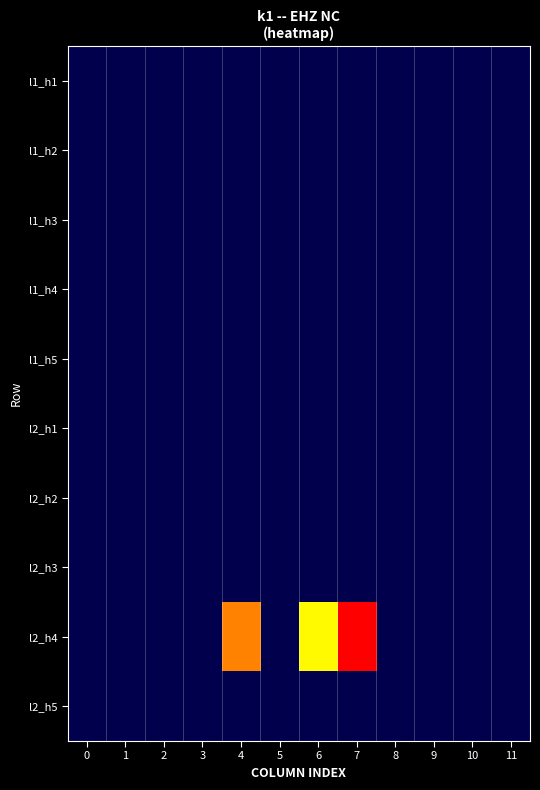

Which series has the widest spread of values?

l2_h4